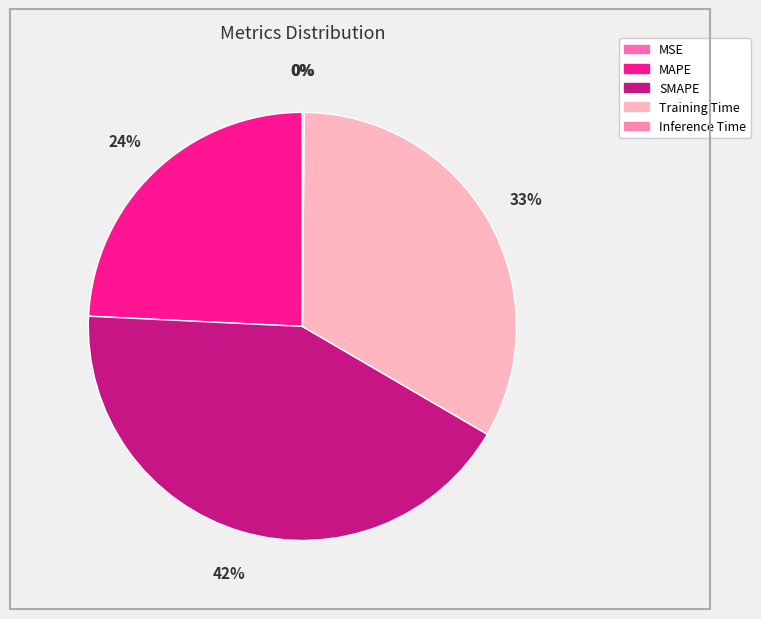

The MAPE slice represents 24% of the pie. True or false?

True